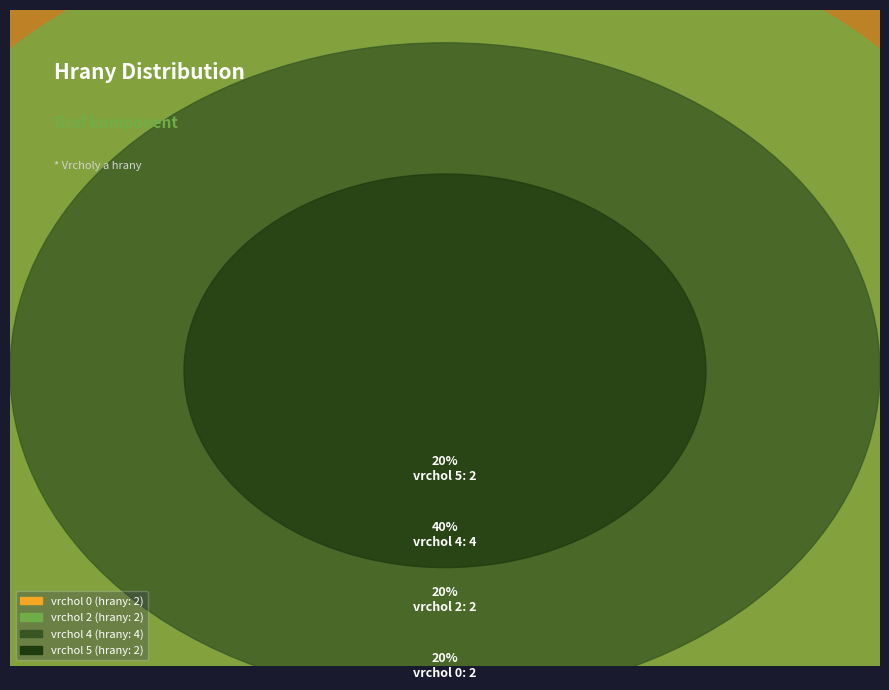

Which category has the biggest portion of the pie?

vrchol 4